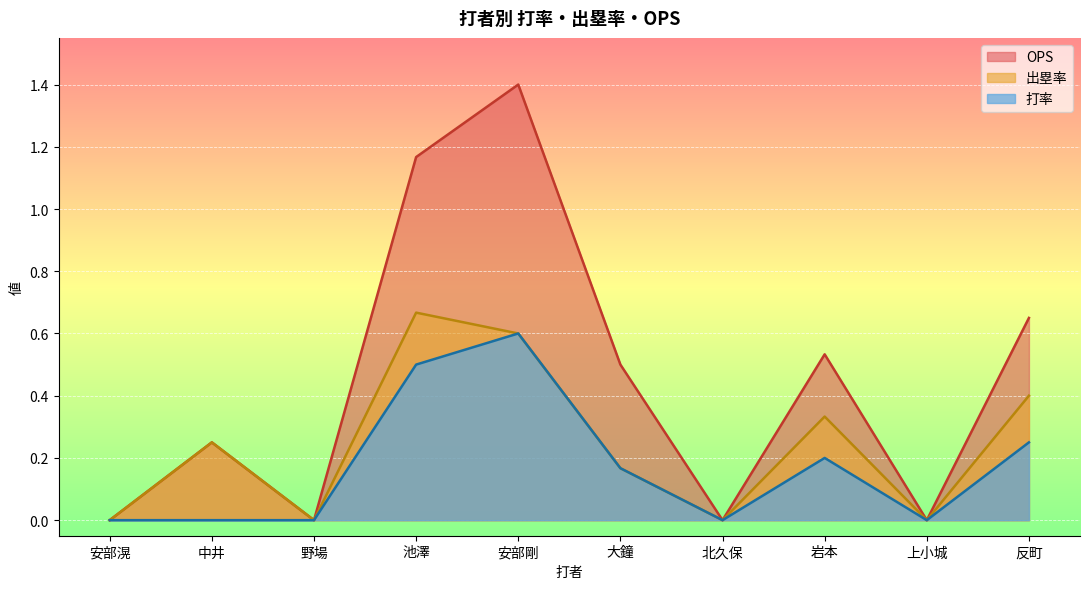

Rank the series by their maximum value, from lowest to highest.

打率, 出塁率, OPS